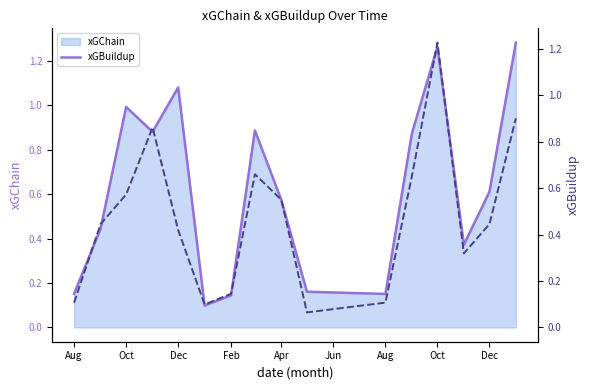

Reading left to right, transcribe all the data shown in this chart.

xGChain line: 0.2	0.4	1.0	0.9	1.1	0.1	0.1	0.9	0.6	0.2	0.2	0.9	1.3	0.4	0.6	1.3
xGBuildup: 0.1	0.4	0.6	0.9	0.4	0.1	0.1	0.7	0.6	0.1	0.1	0.7	1.2	0.3	0.4	0.9